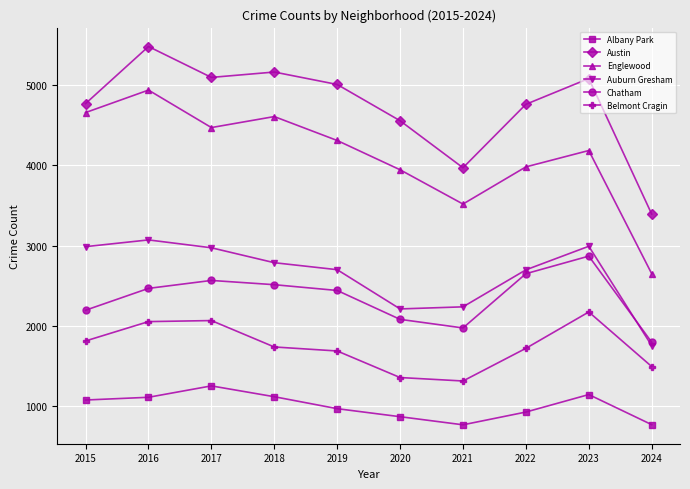

True or false: Chatham and Albany Park intersect in this chart.

False